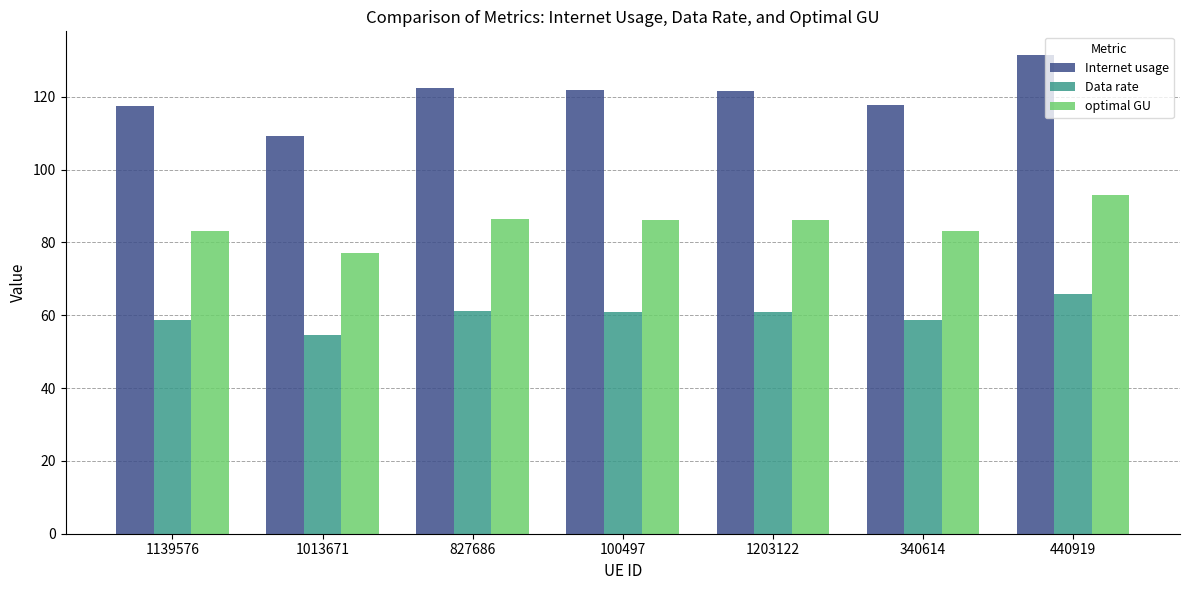

What is the label of the 7th bar from the right?

1139576